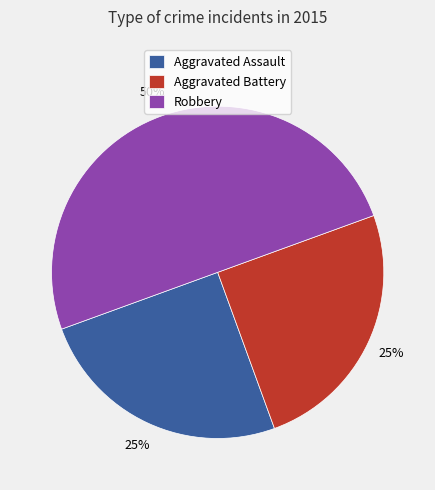

True or false: Robbery accounts for 50% of the total.

True